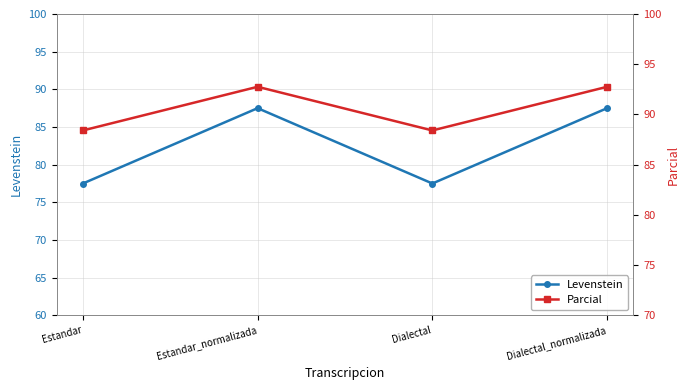

True or false: Levenstein and Parcial cross at least once.

False